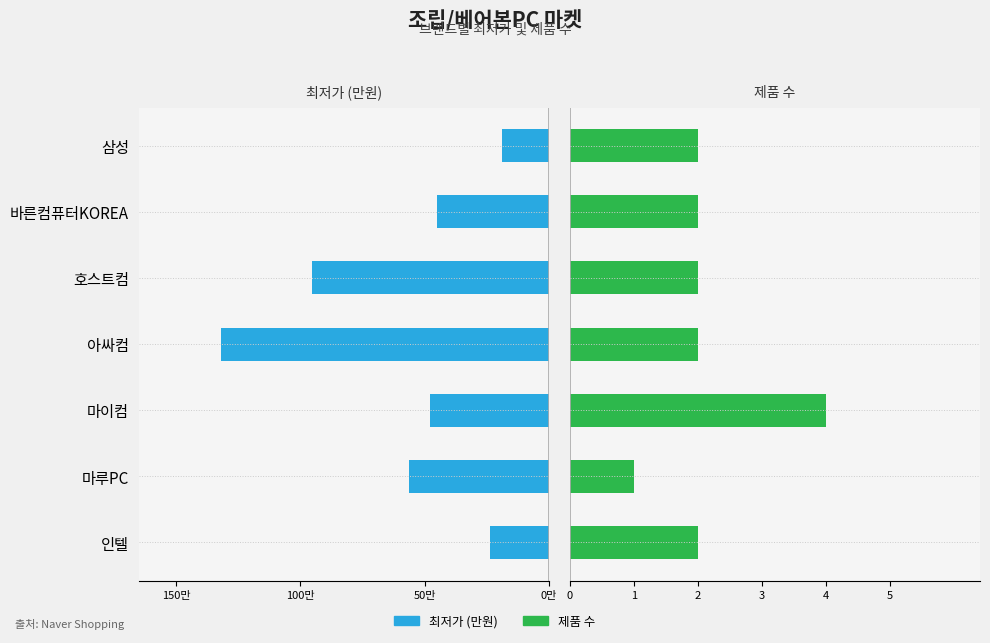

The value of 최저가 (만원) at 호스트컴 is -95.5. True or false?

True